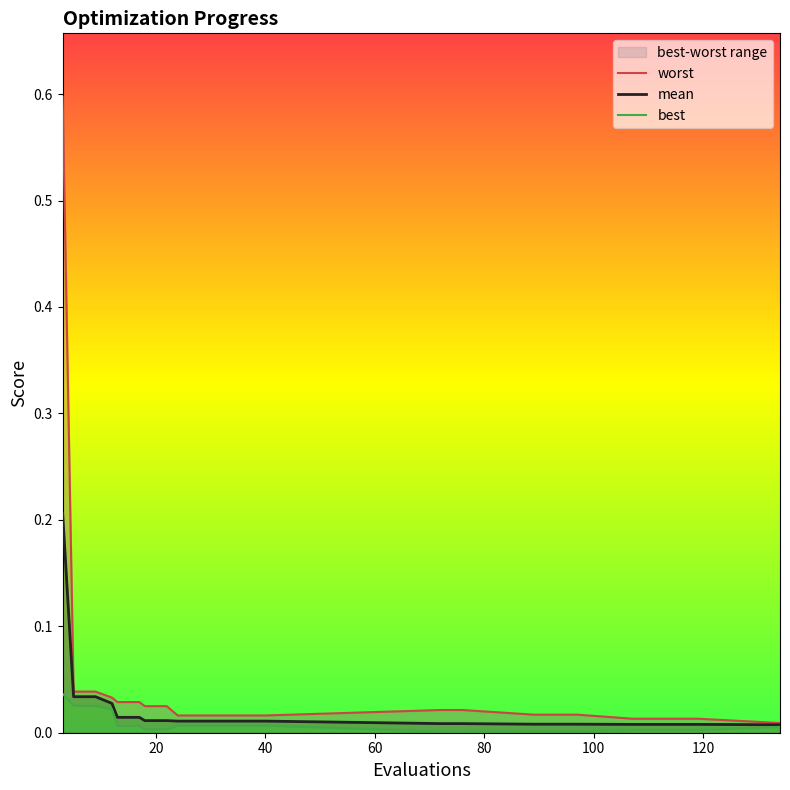

True or false: mean and worst cross at least once.

False